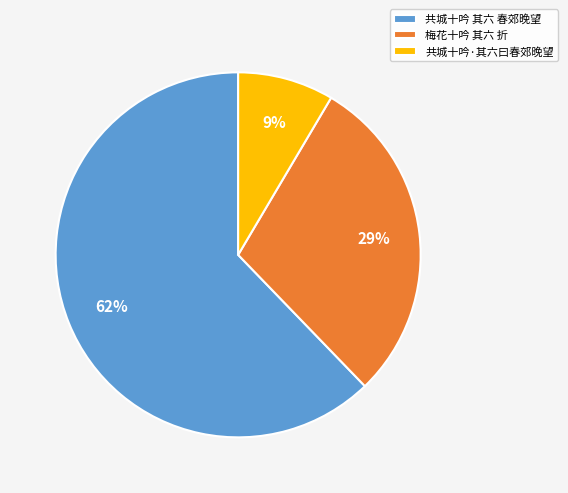

Which category has the biggest portion of the pie?

共城十吟 其六 春郊晚望